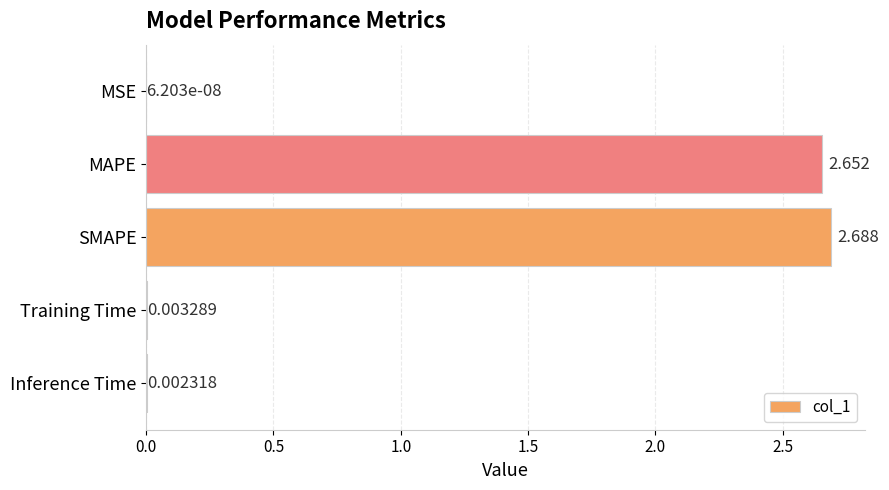

Which label corresponds to the largest value in the chart?

SMAPE